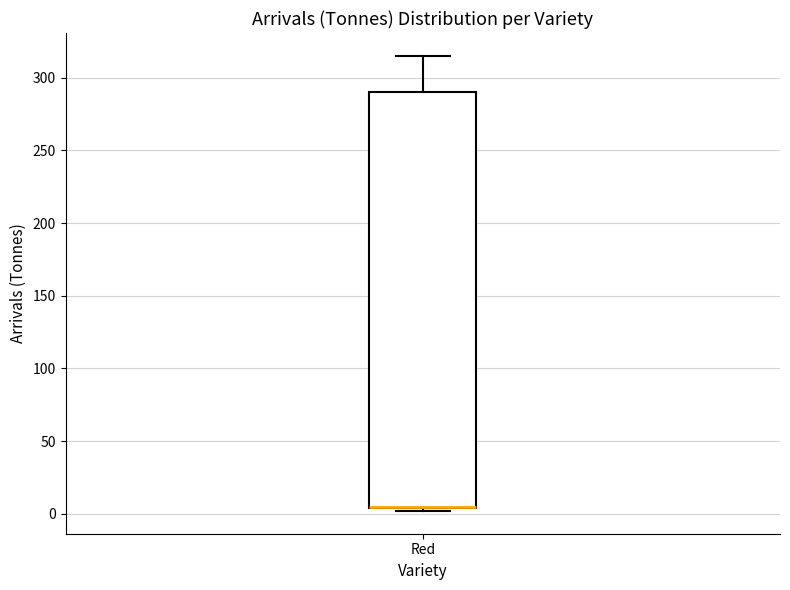

Transcribe this box plot: give where the median line is, the range the box spans, and where the two whiskers end, as read against the y-axis. The values are not printed on the chart, so give them approximately, as read against the axis.

median 5 (drawn on the box's lower edge), box 5 to 290, whiskers 0 to 315